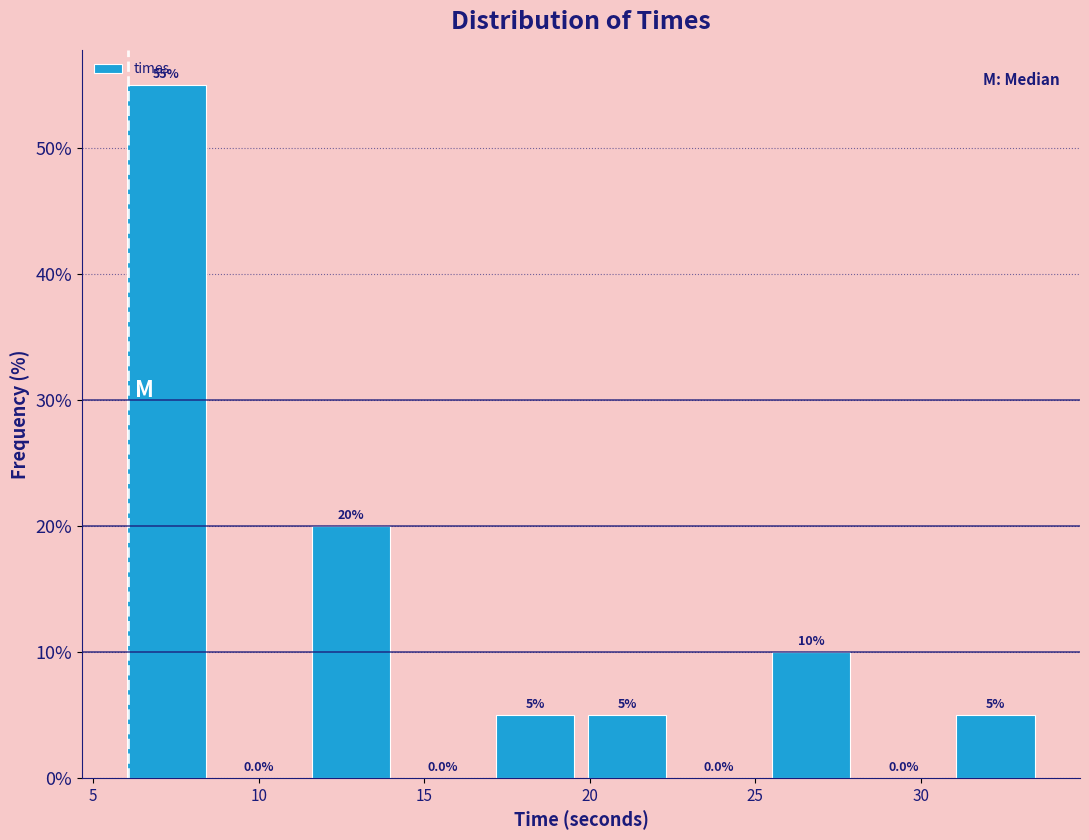

How tall is the bar that spans 11.5 to 14.0 on the x-axis? The bar edges are not printed on the chart, so give them approximately, as read against the axis.

20.0